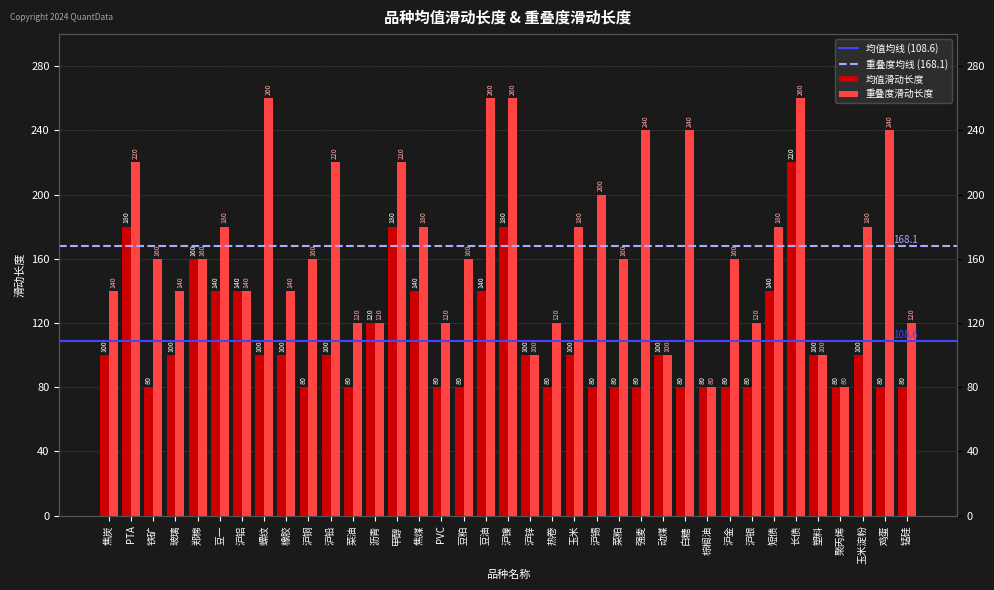

Where is 均值滑动长度 nearest to the value 150?

郑棉